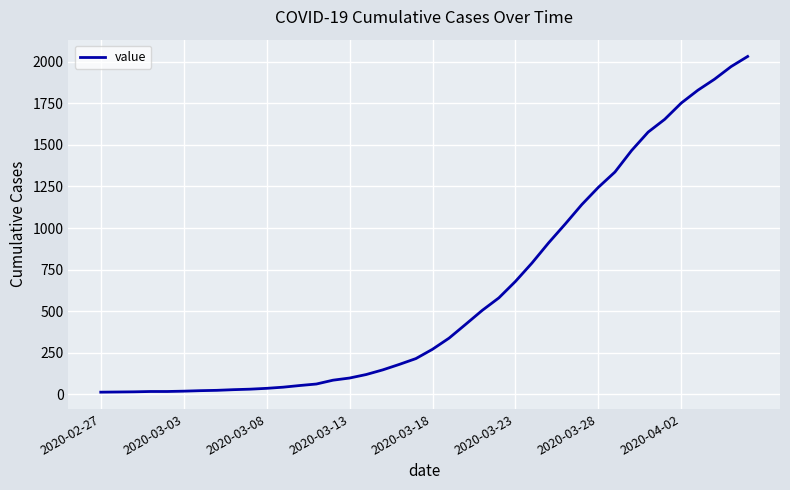

What is the maximum value shown in the chart?

2032